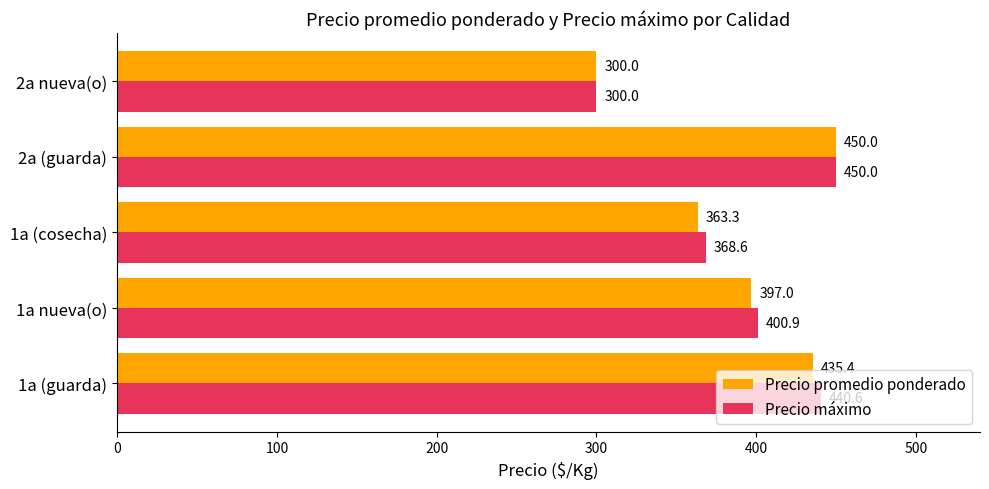

What is the average value of the Precio máximo series?

392.0